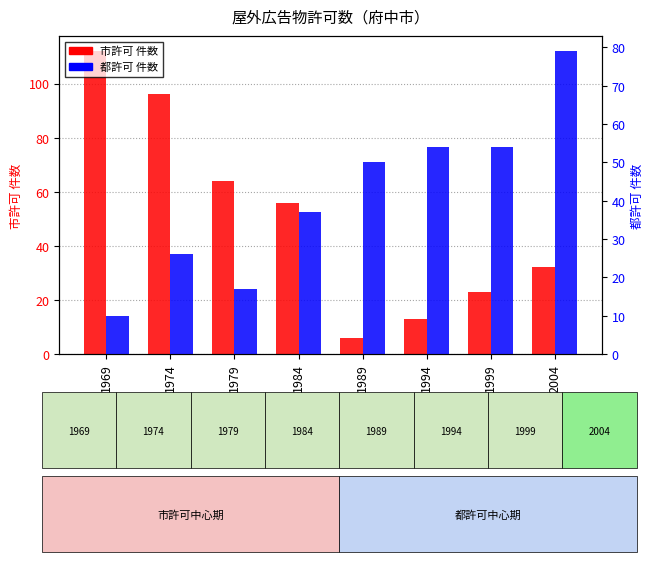

Reading left to right, list all the values displayed in this chart.

市許可 件数: 112	96	64	56	6	13	23	32
都許可 件数: 10	26	17	37	50	54	54	79